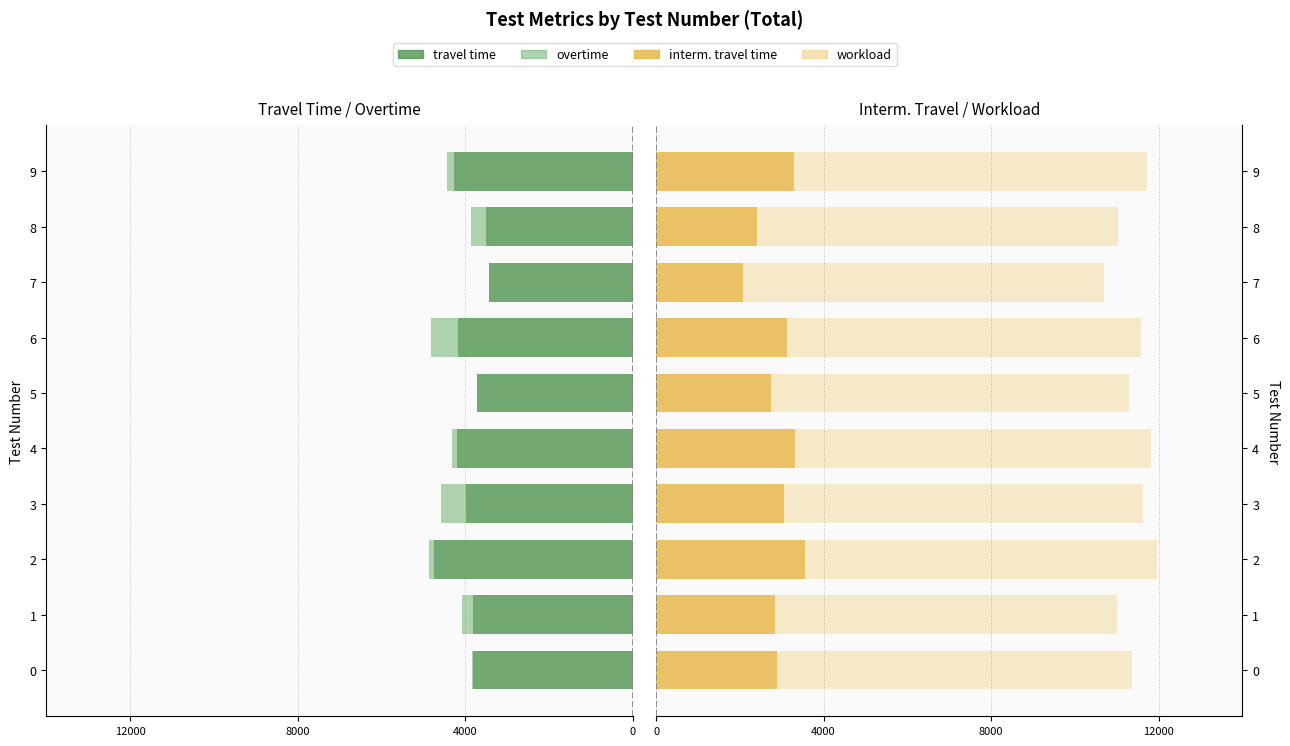

What is the label of the 1st bar from the right?

9